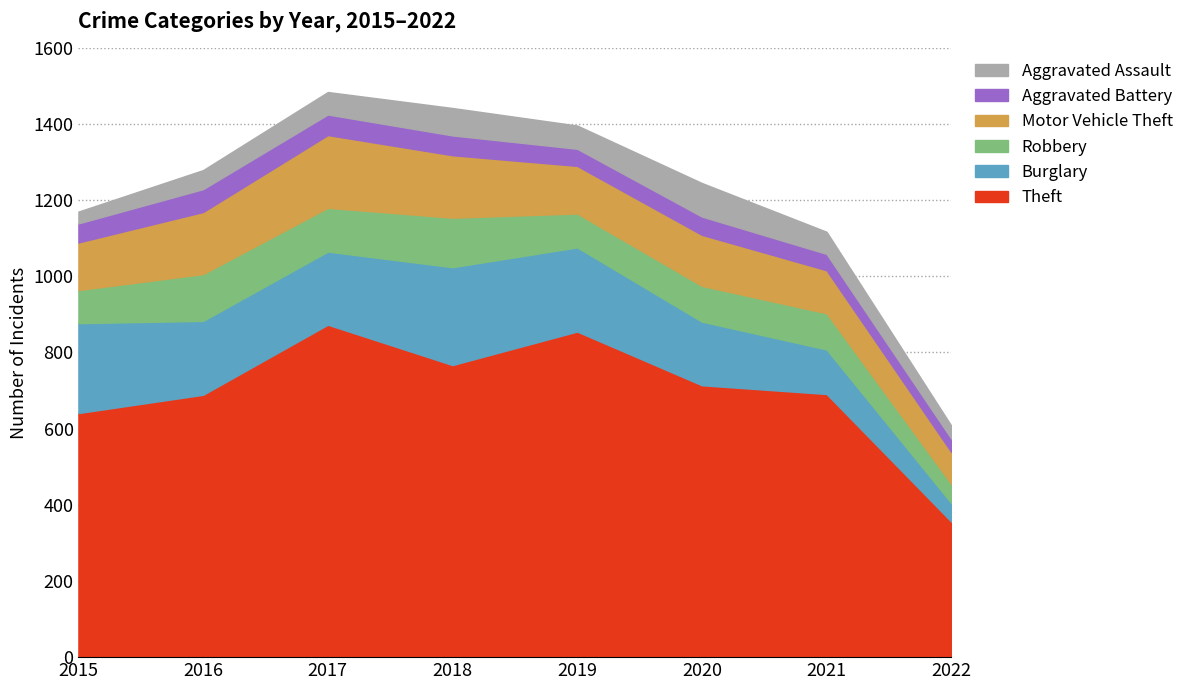

True or false: Aggravated Assault and Robbery intersect in this chart.

False